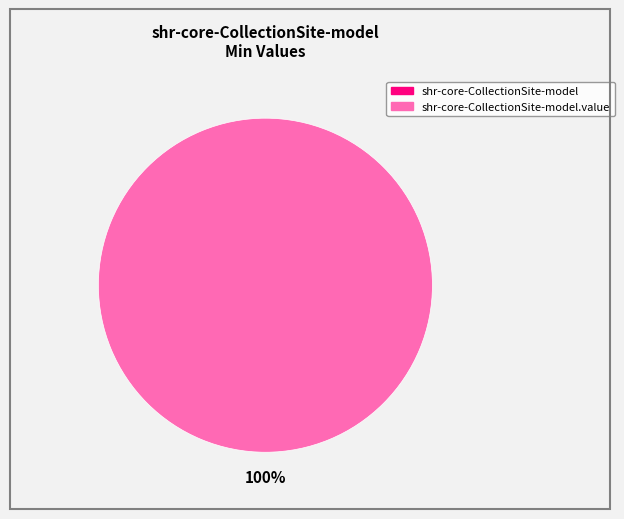

Rank the categories by value from highest to lowest.

shr-core-CollectionSite-model.value, shr-core-CollectionSite-model